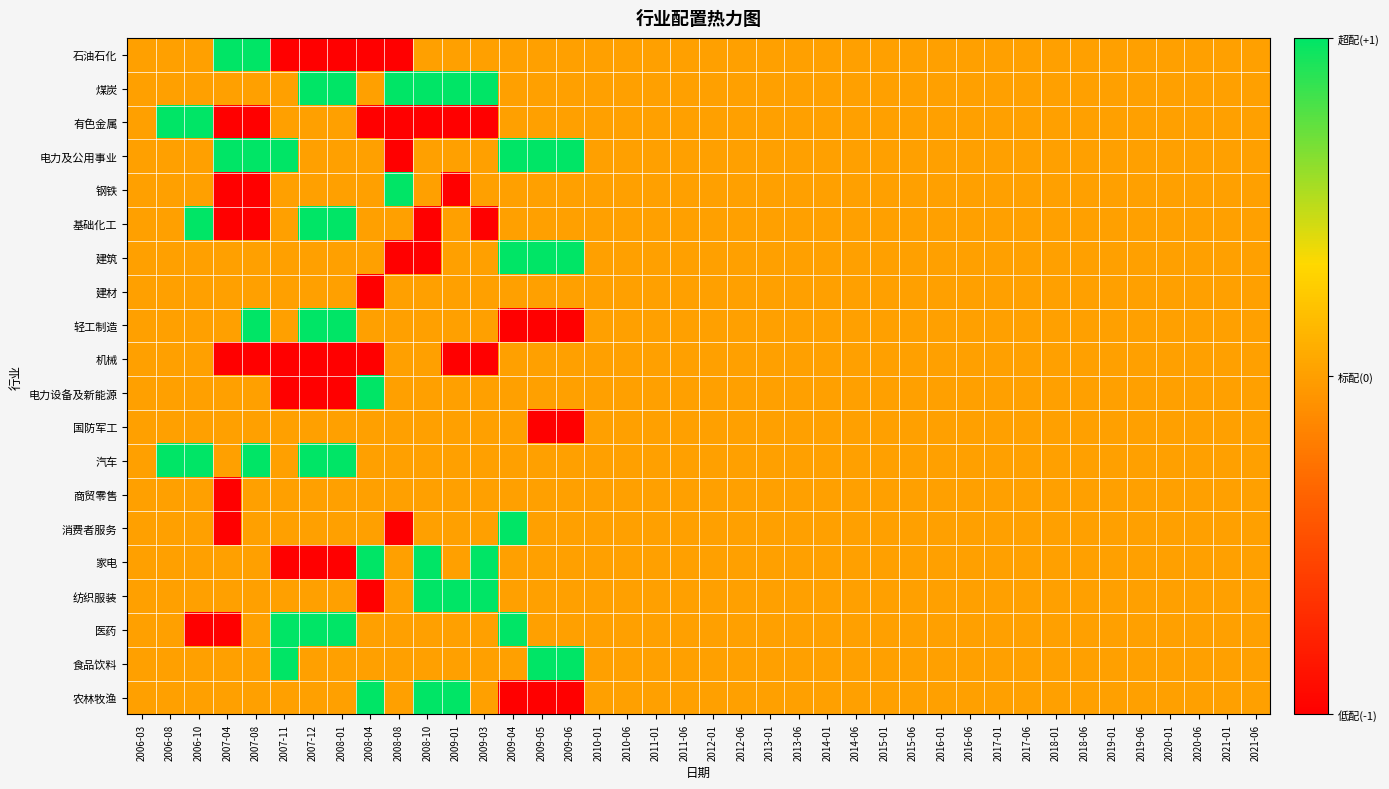

Between 2011-06 and 2018-01, which is larger?

2011-06